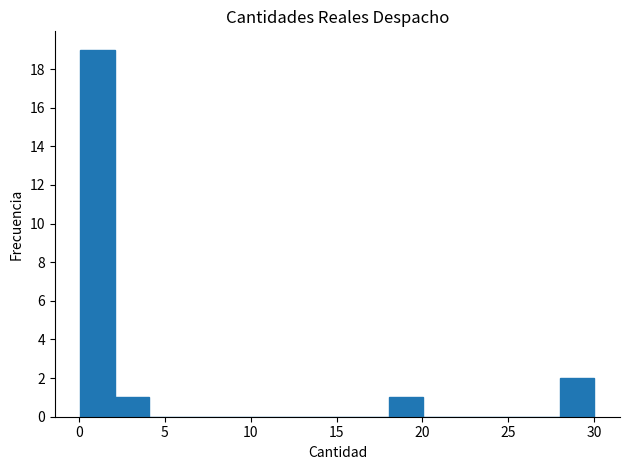

Around what value on the x-axis is the tallest bar? Give the approximate position of its centre, as read against the axis.

1.0